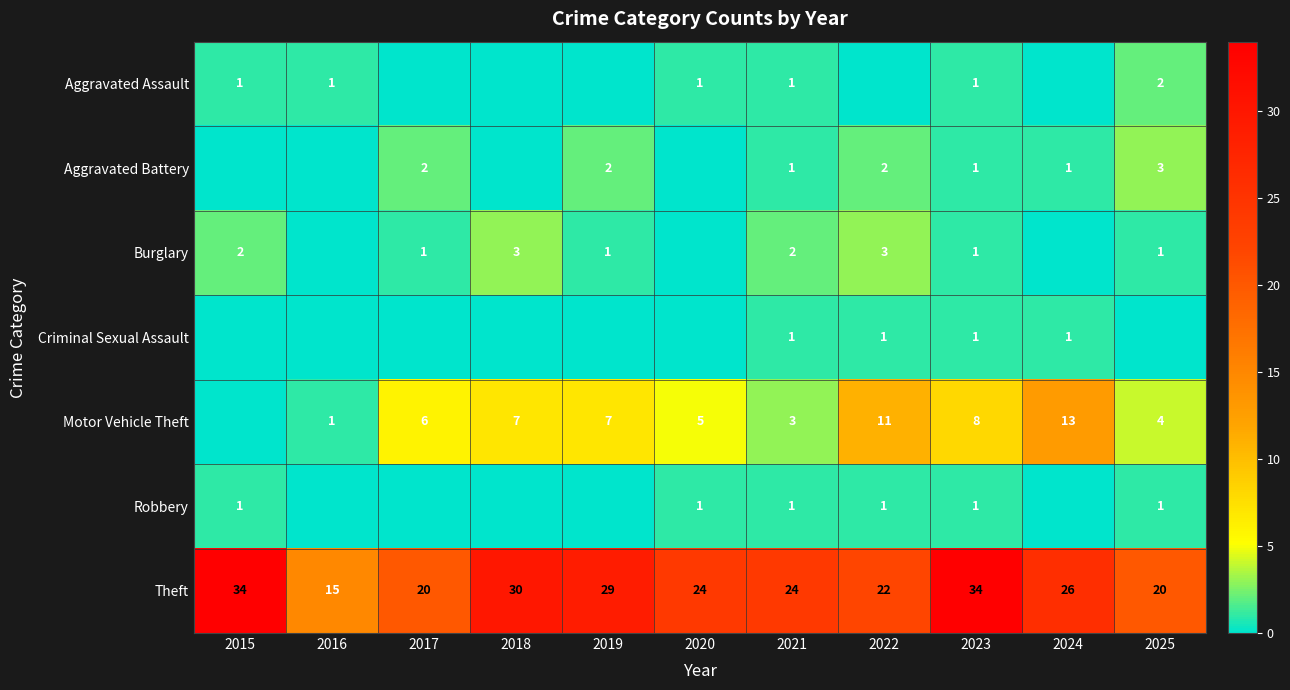

The Theft series shows 24 at 2021. True or false?

True